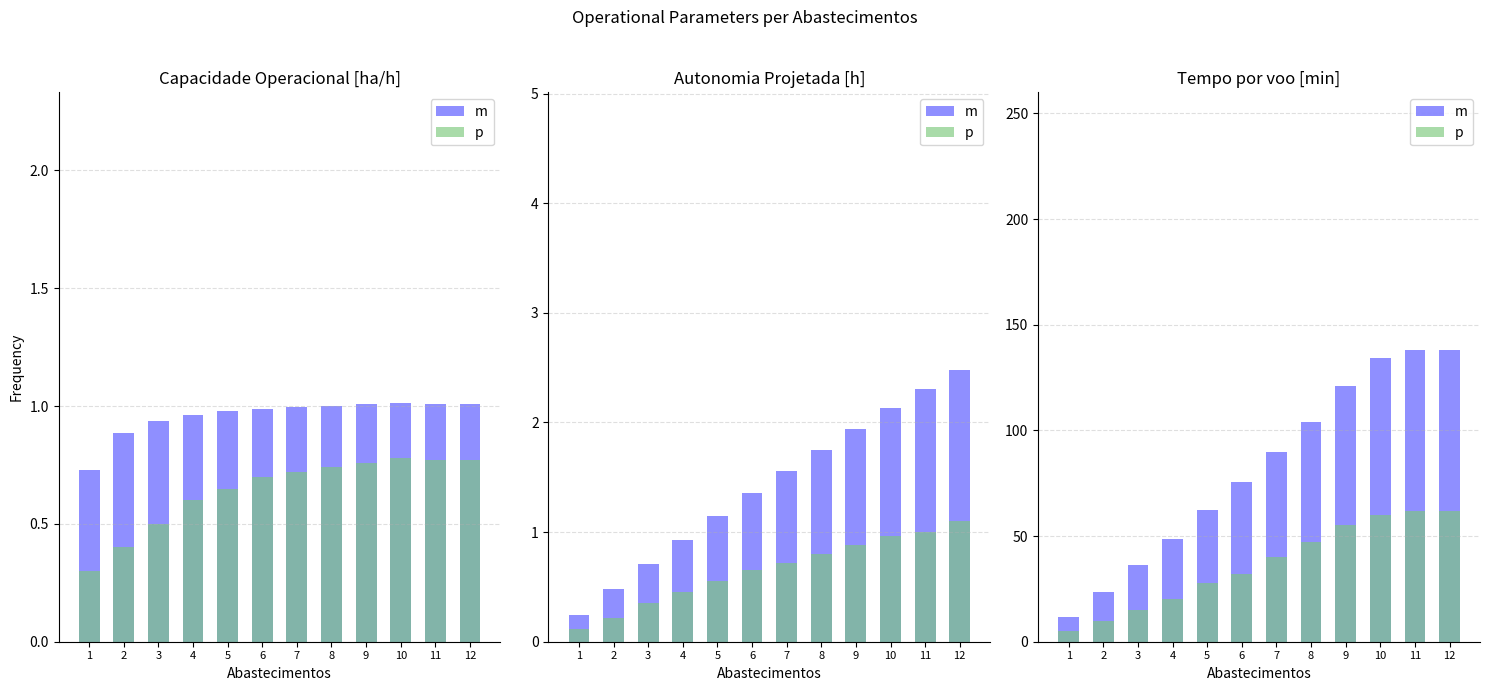

At which label is m closest to 74?

6